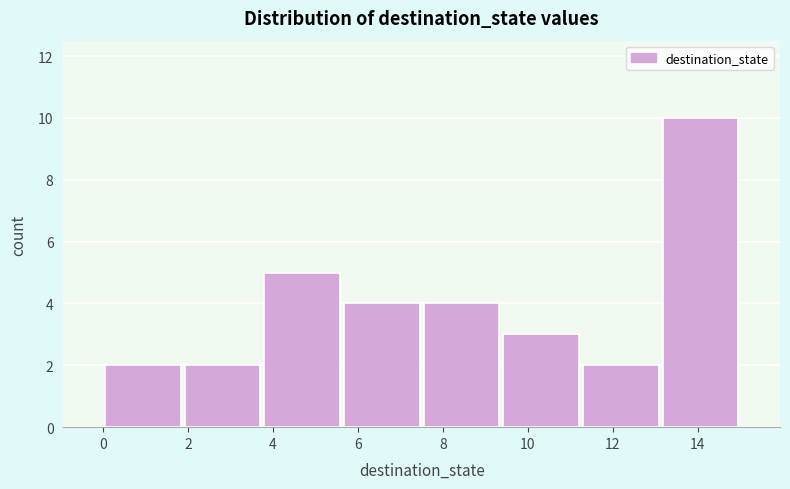

How tall is the bar that spans 5.6 to 7.6 on the x-axis? Neither the bar edges nor the heights are printed on the chart, so give them approximately, as read against the axes.

4